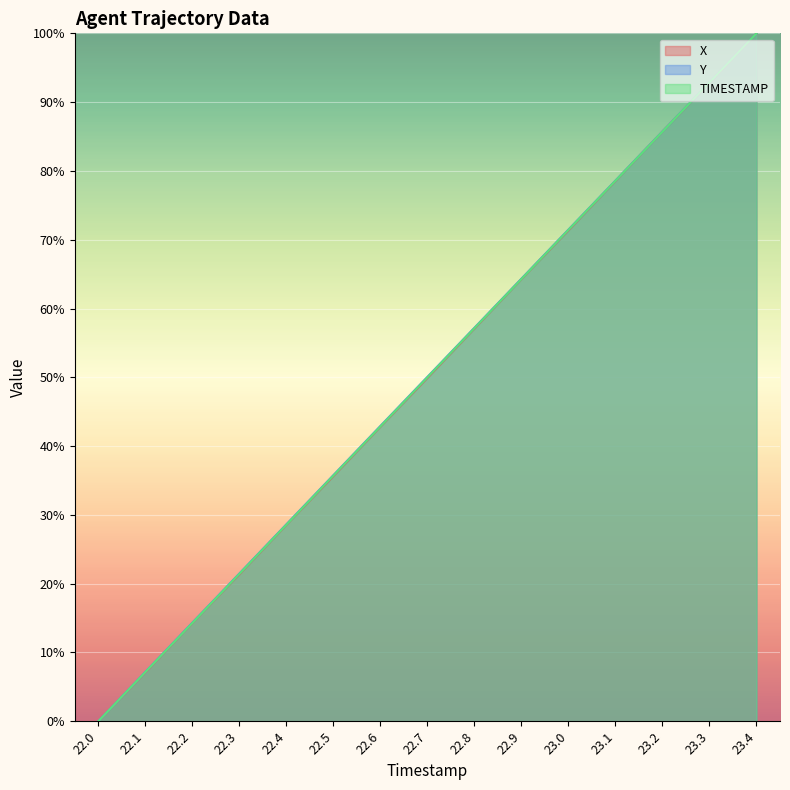

How many lines are shown in the chart?

3